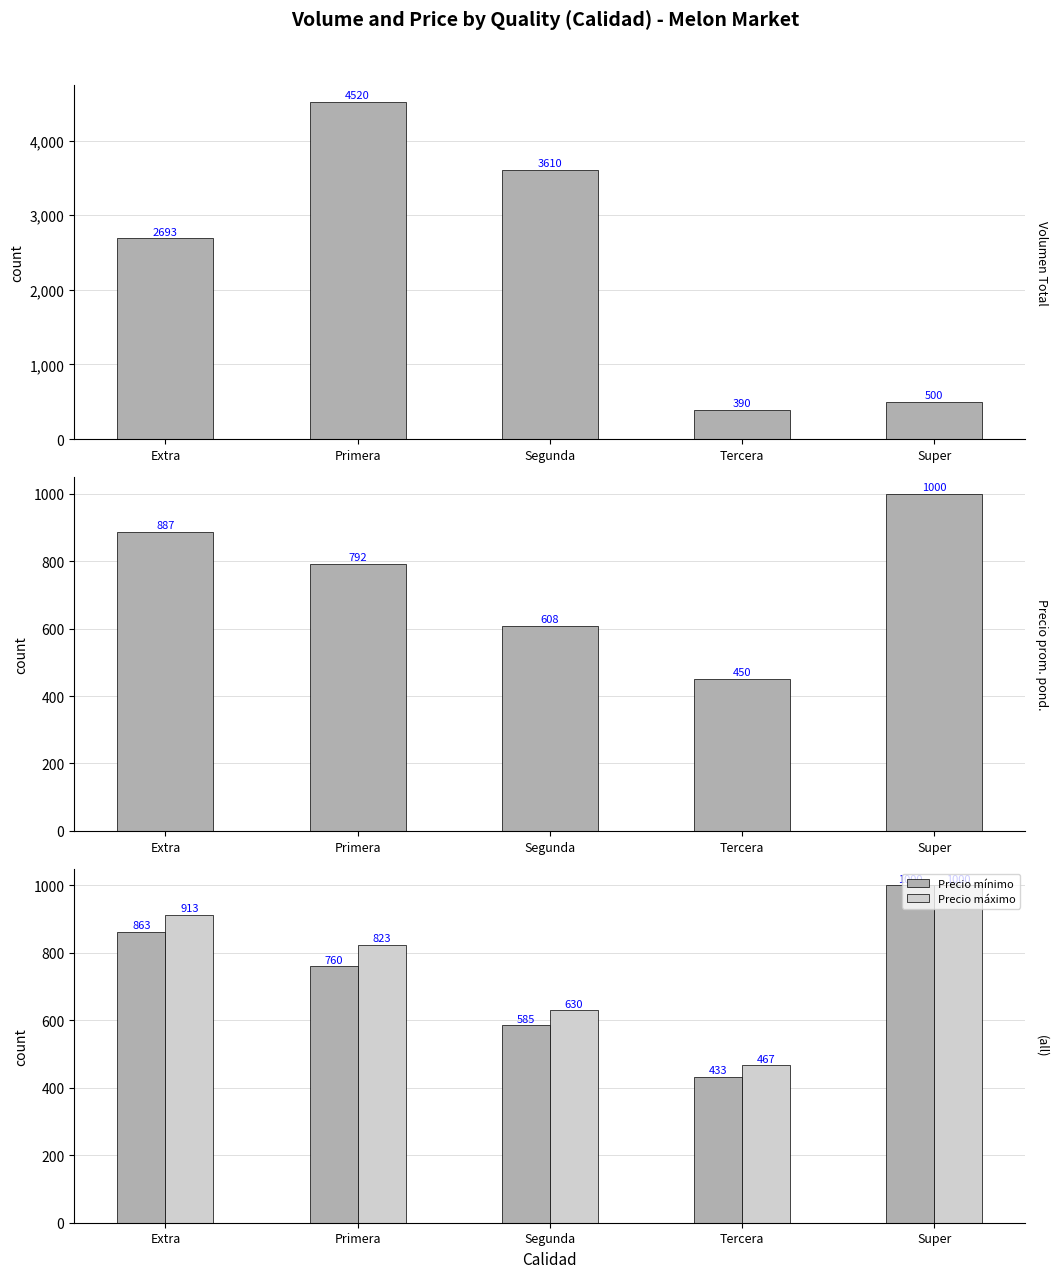

How many bars are there in each group?

4